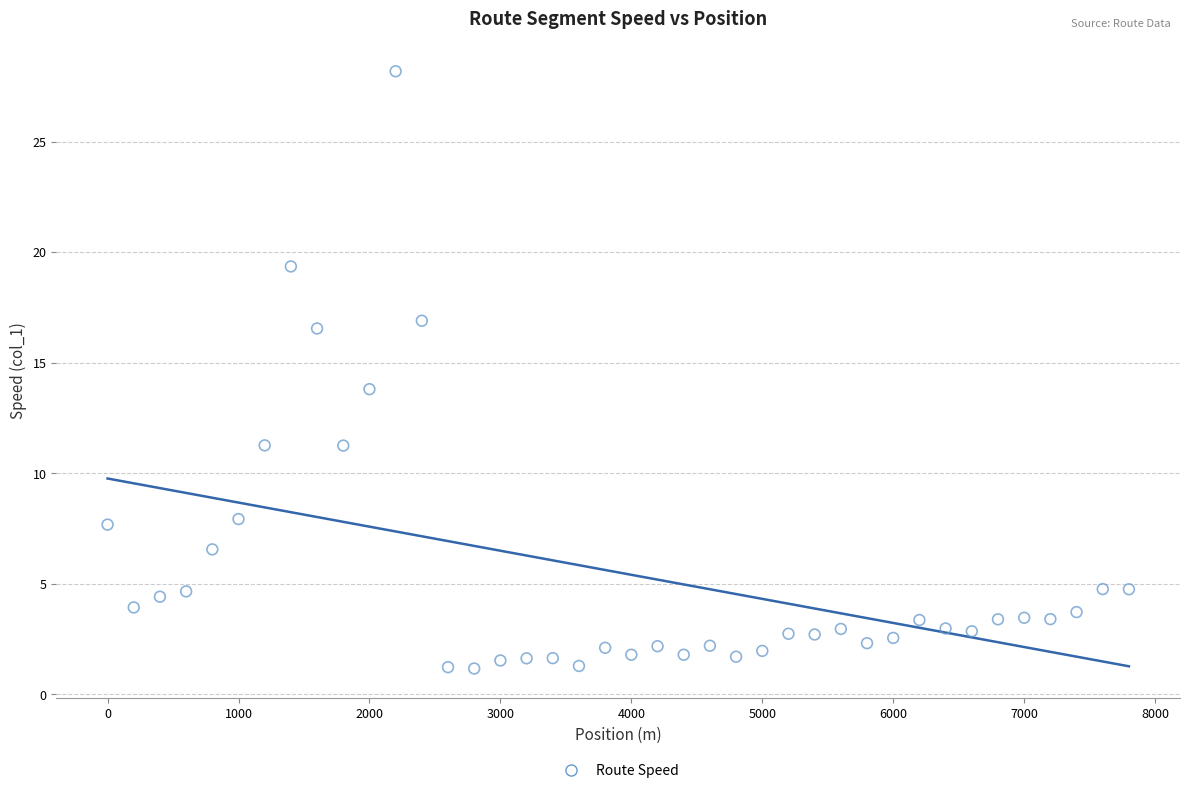

What is the range of X values (max minus min)?

7800.0